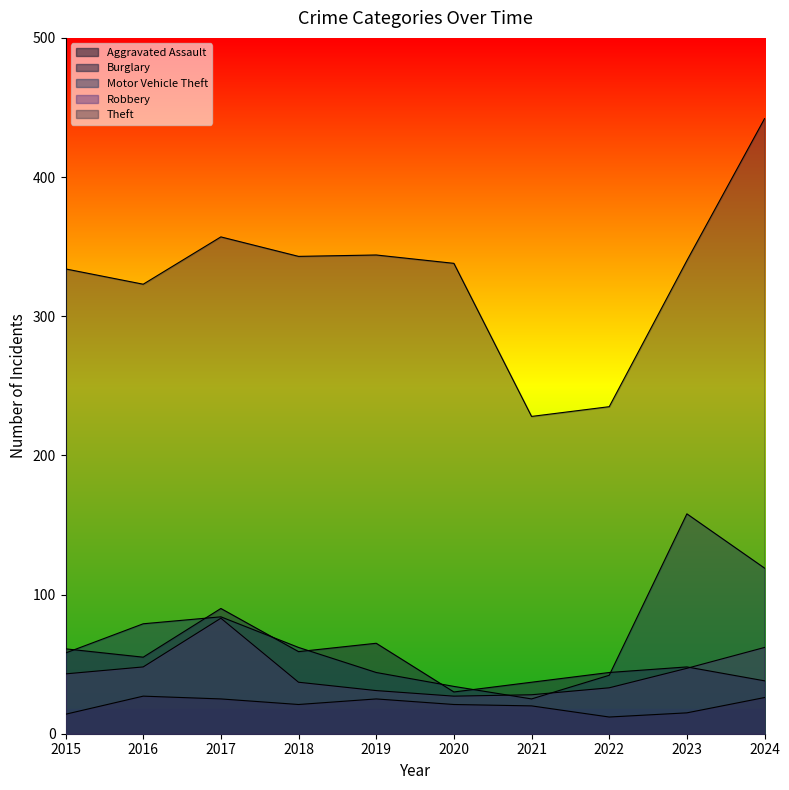

What is the sum of the Theft values at 2016 and 2021?

551